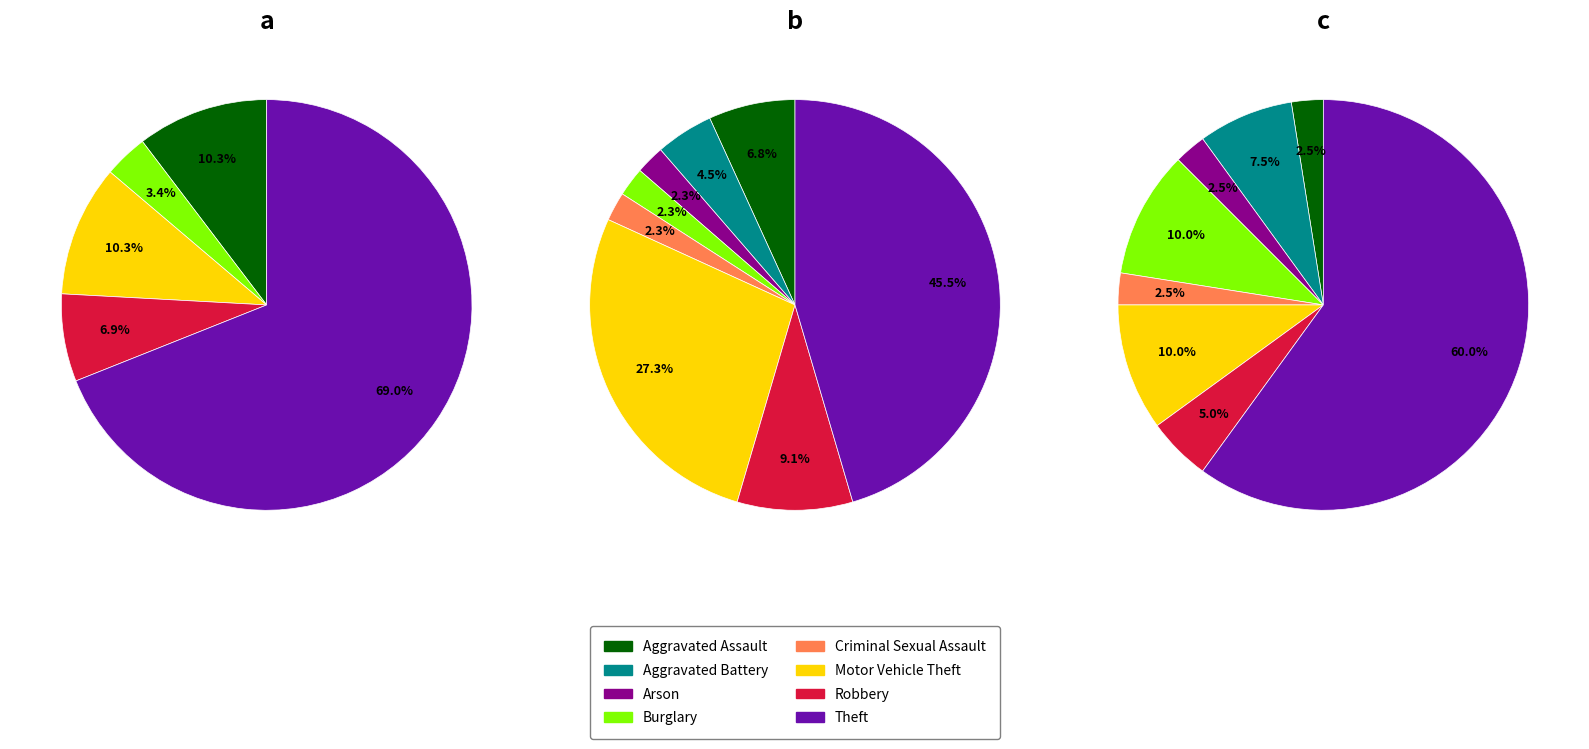

To the nearest percent, what percentage of the pie is 5?

27%